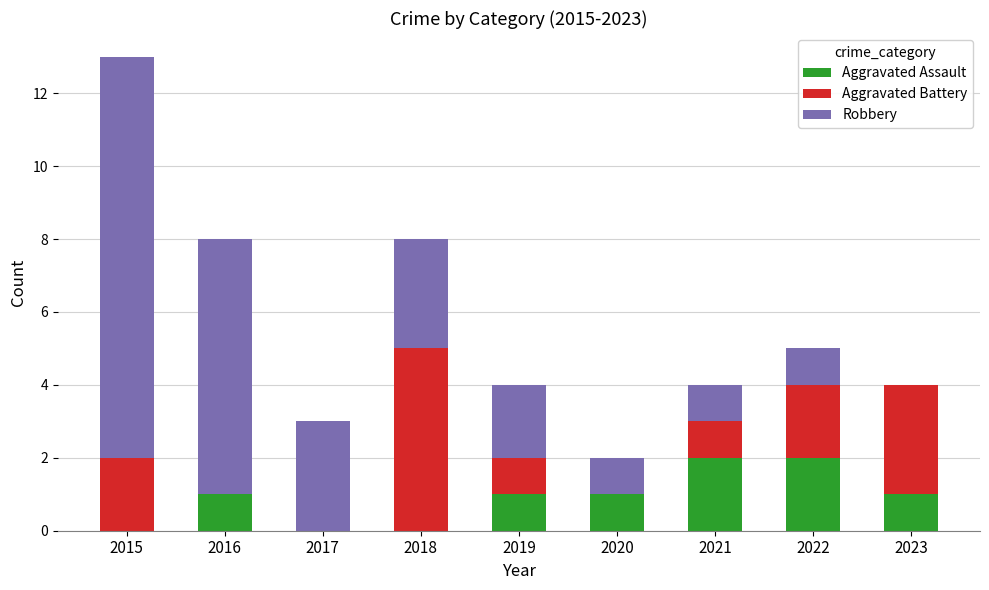

What is the difference between the Aggravated Assault values at 2015 and 2019?

1